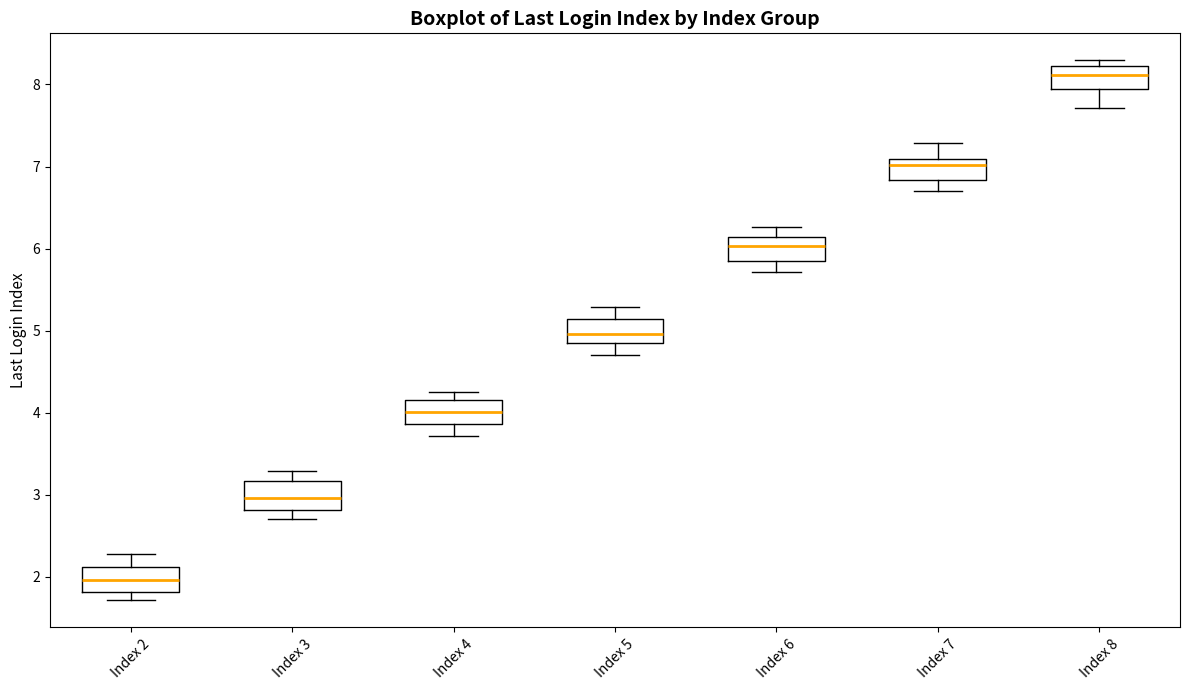

Reading left to right, transcribe this box plot: for each box, give where its median line is, the range the box spans, and where its two whiskers end, as read against the y-axis. The values are not printed on the chart, so give them approximately, as read against the axis.

Index 2: median 2.0, box 1.8 to 2.1, whiskers 1.7 to 2.3
Index 3: median 3.0, box 2.8 to 3.2, whiskers 2.7 to 3.3
Index 4: median 4.0, box 3.9 to 4.2, whiskers 3.7 to 4.3
Index 5: median 5.0, box 4.8 to 5.1, whiskers 4.7 to 5.3
Index 6: median 6.0, box 5.9 to 6.1, whiskers 5.7 to 6.3
Index 7: median 7.0, box 6.8 to 7.1, whiskers 6.7 to 7.3
Index 8: median 8.1, box 8.0 to 8.2, whiskers 7.7 to 8.3